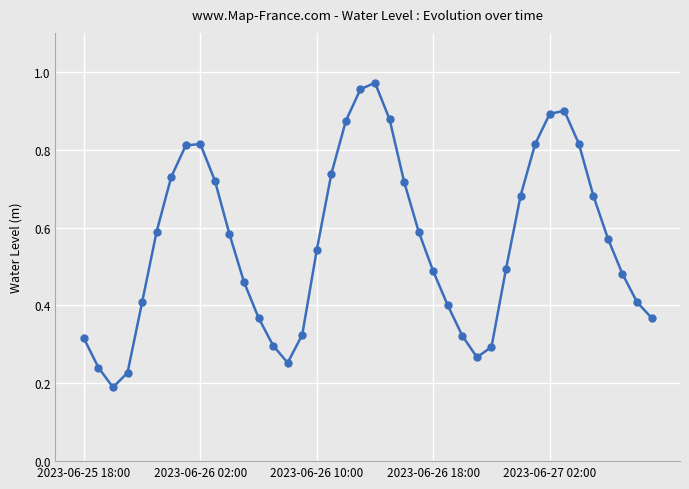

What is the sum of all values?

22.5